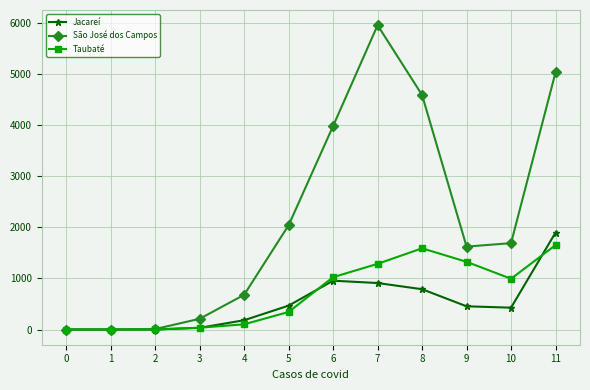

What is the difference between the highest and lowest values at 9?

1170